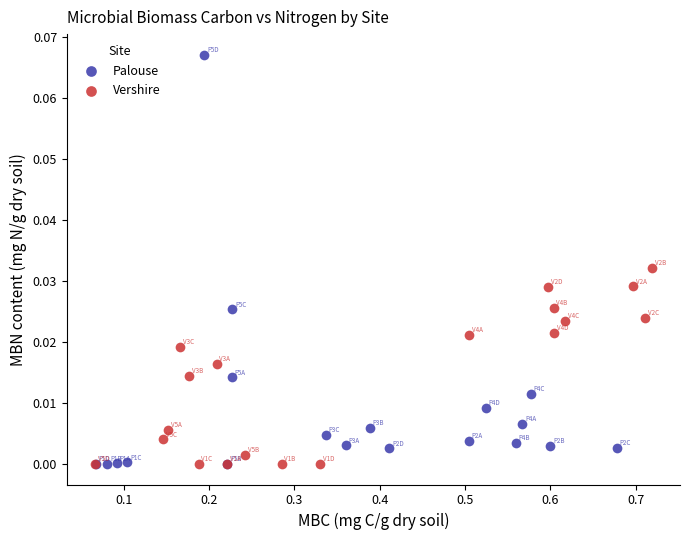

Which series has the largest Y range (max minus min)?

Palouse